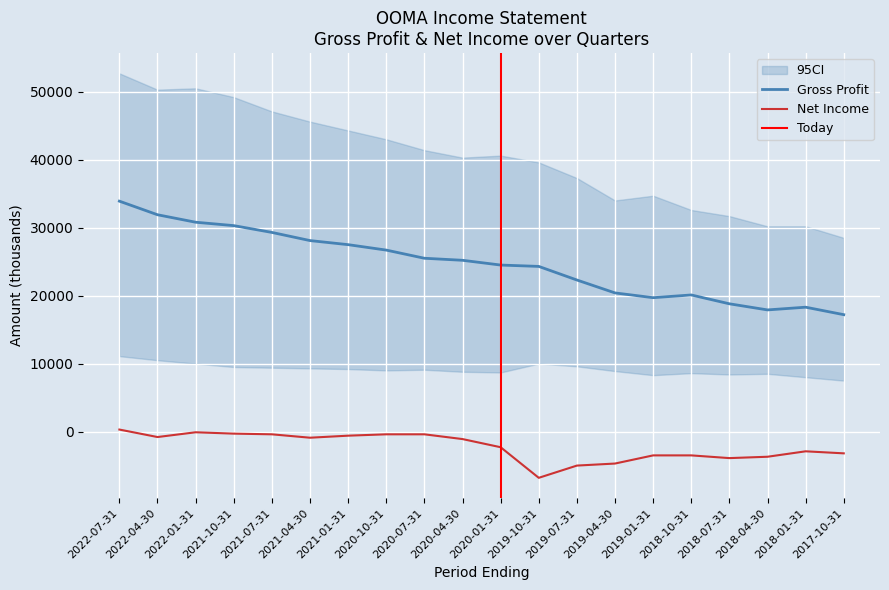

True or false: Net Income and Gross Profit cross at least once.

False